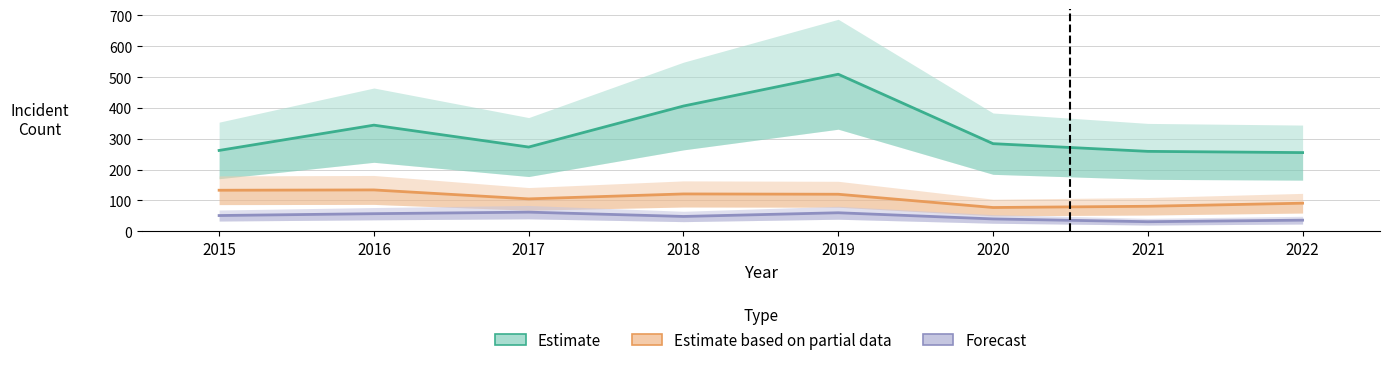

Which series has the widest spread of values?

Estimate